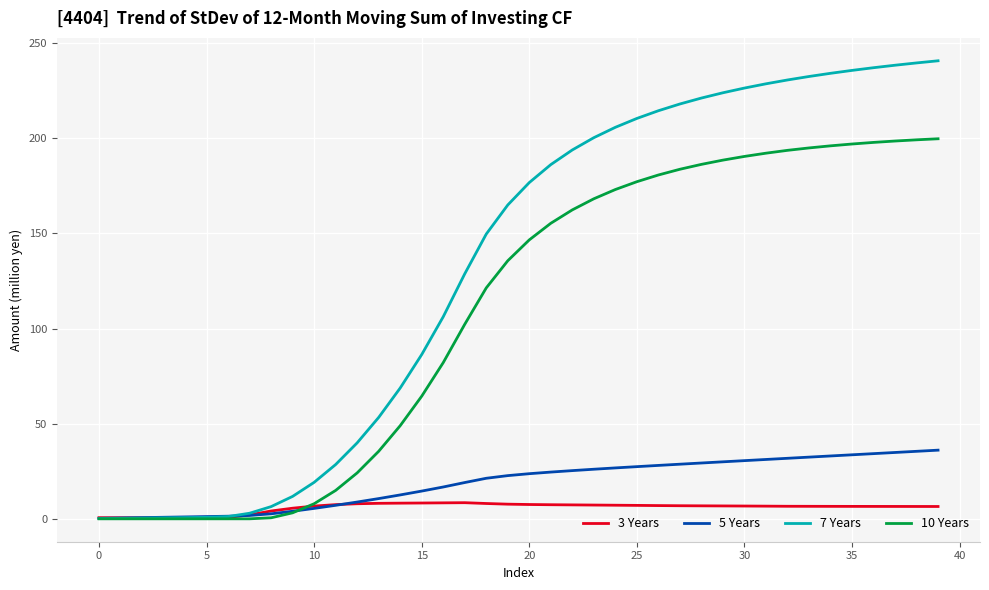

List the series in order of their peak value, highest first.

7 Years, 10 Years, 5 Years, 3 Years